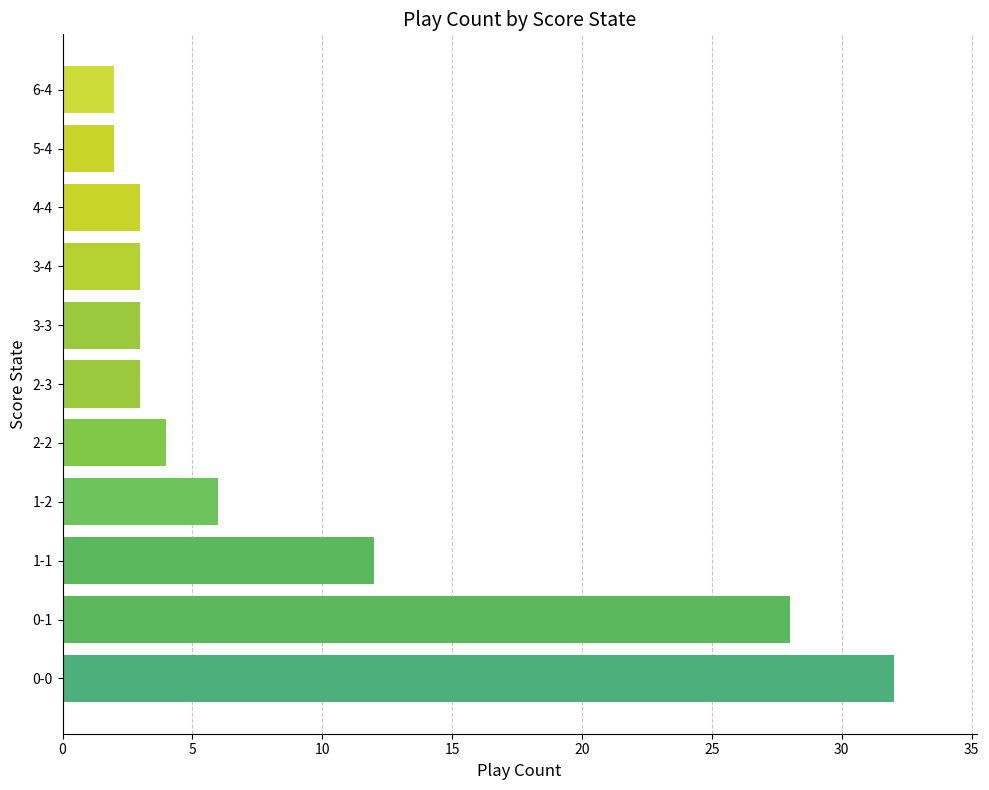

Approximately how many times larger is the value at 0-0 compared to 6-4?

16.0